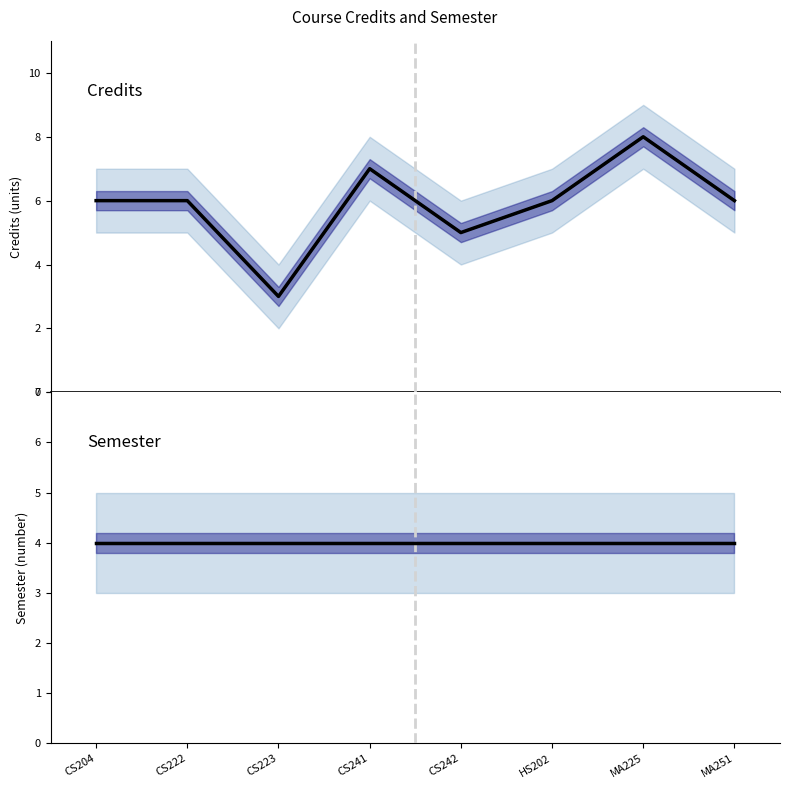

What is the label of the 5th point from the right?

CS241